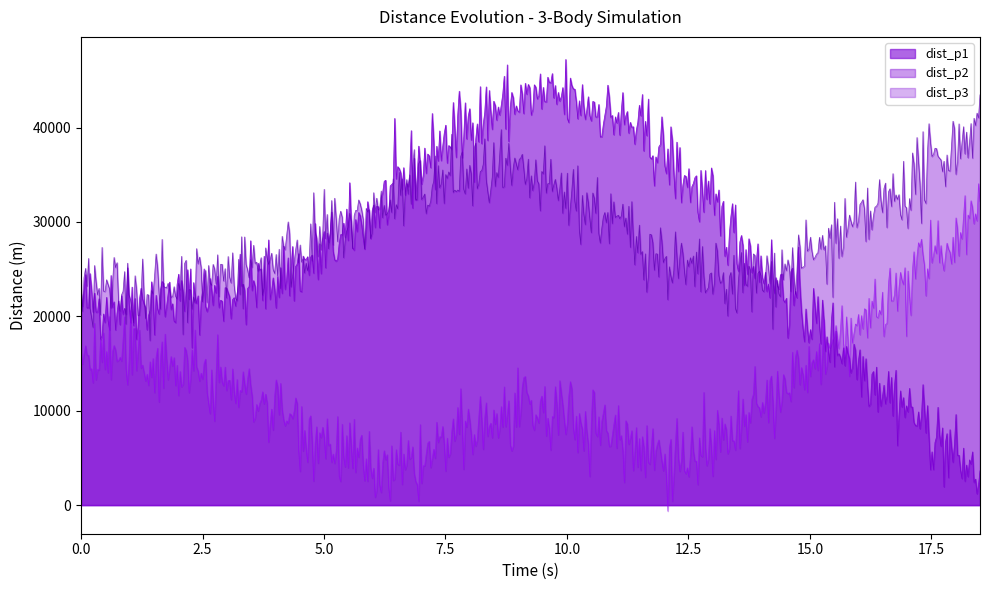

Rank the series by their maximum value, from lowest to highest.

dist_p3, dist_p2, dist_p1